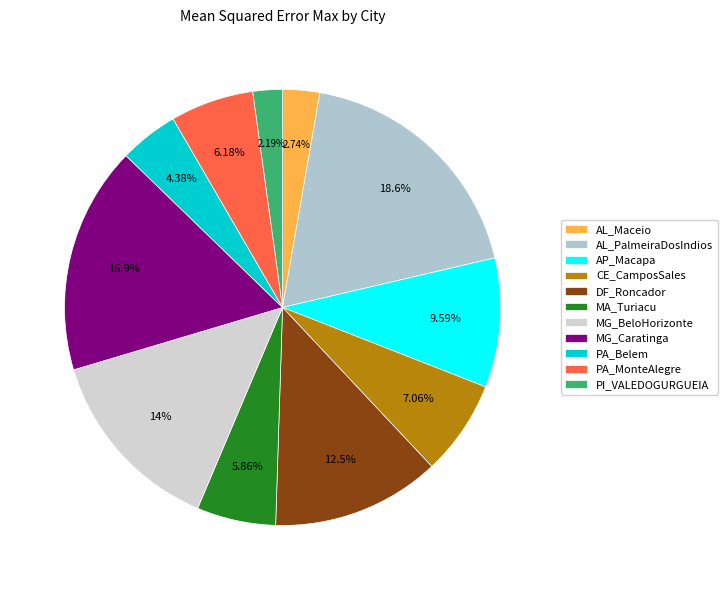

To the nearest percent, what is the difference between the largest and smallest slice percentages?

16%